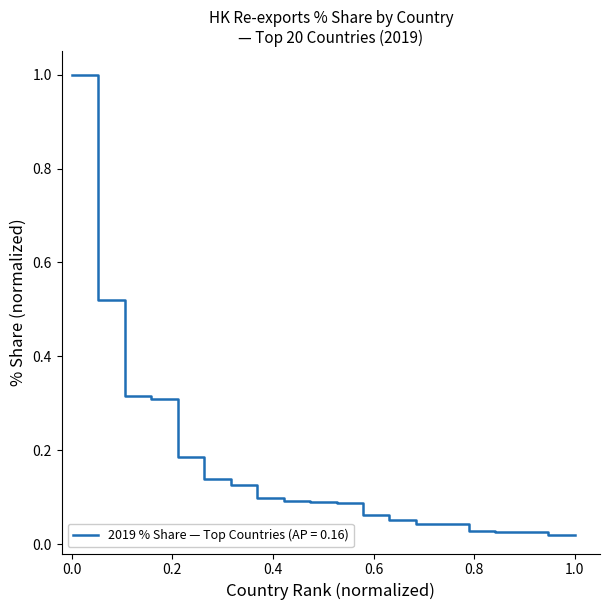

What is the difference between the maximum and minimum values?

1.0